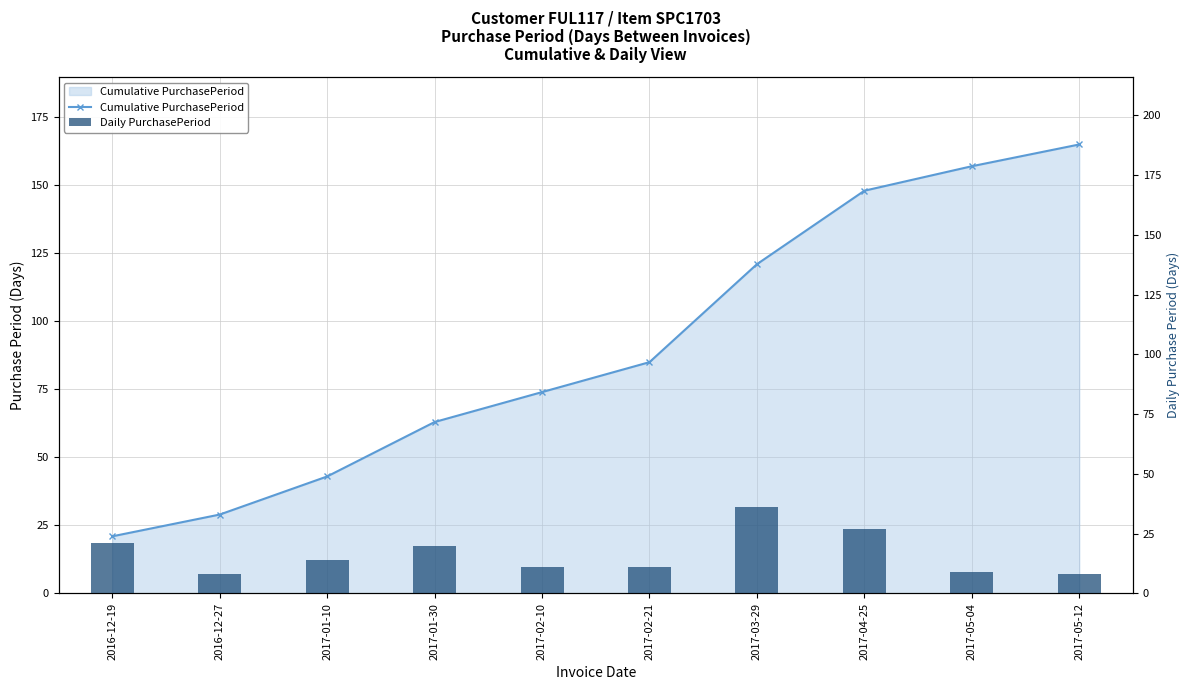

How many data points does each series have?

10